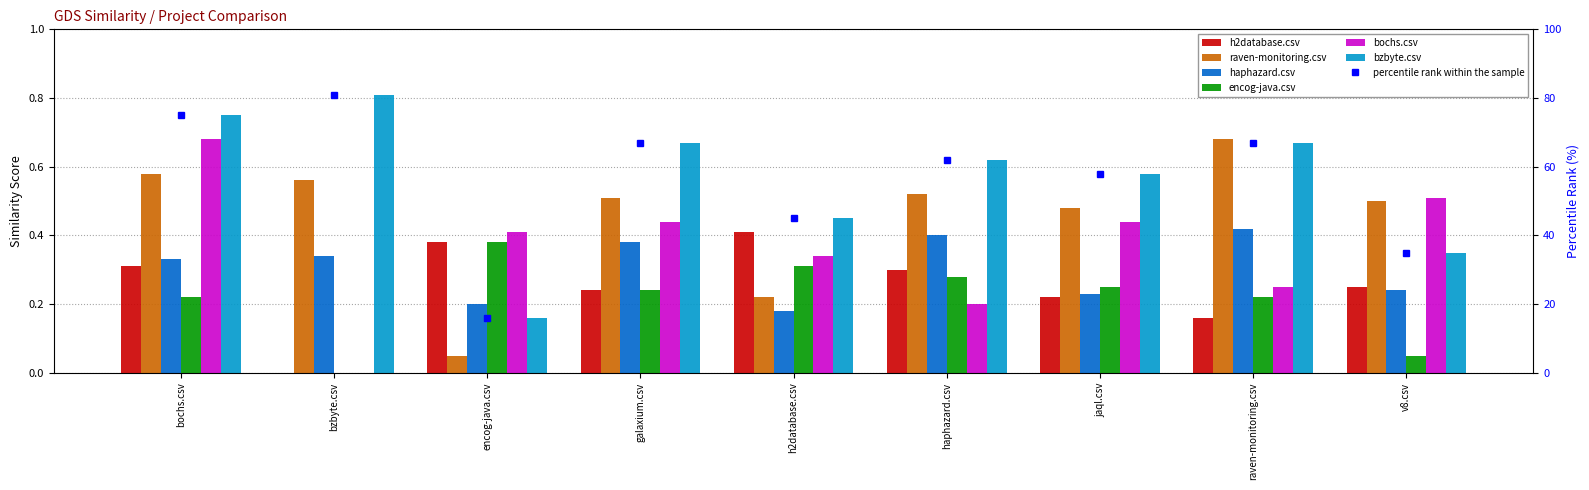

Which category has the highest value in the h2database.csv series?

h2database.csv